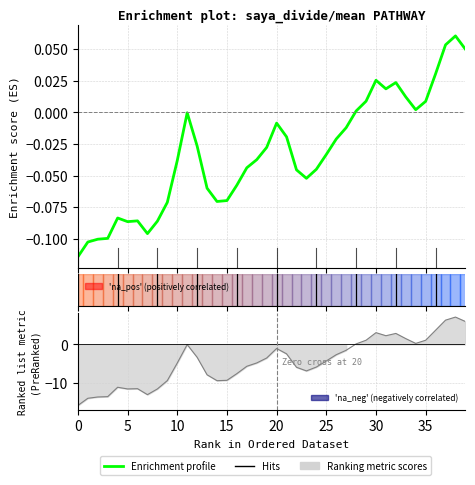

What is the difference between the maximum and second lowest values?

0.2